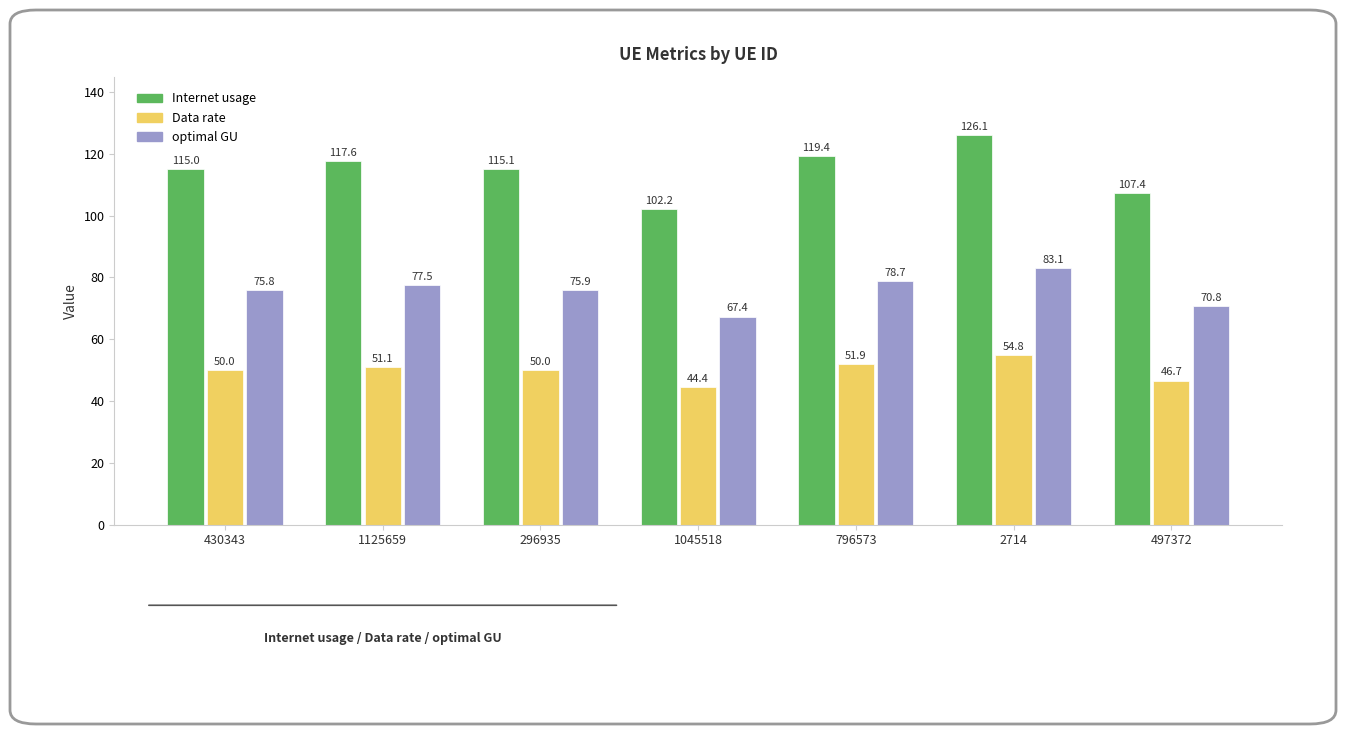

What is the sum of the Data rate values at 1045518 and 2714?

99.2